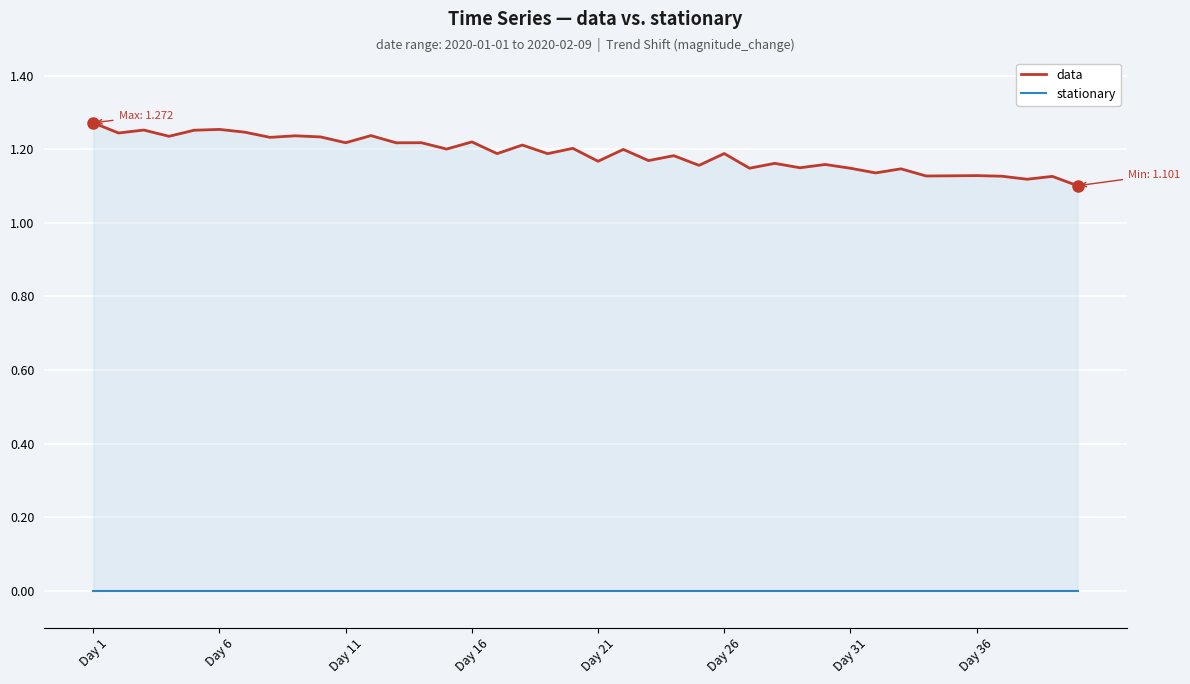

How many lines are shown in the chart?

2